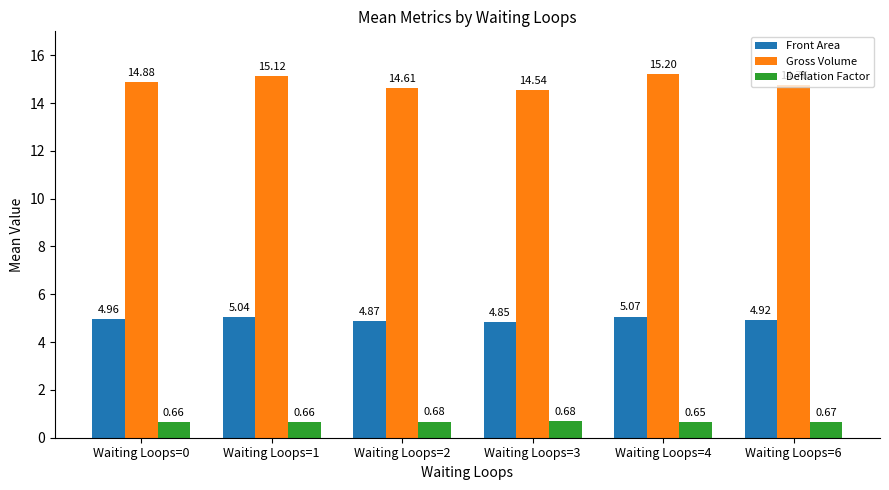

At how many categories does at least one series exceed 14?

6